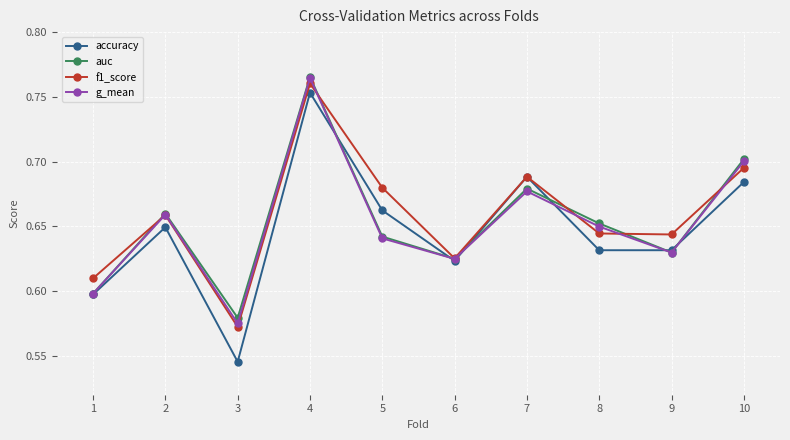

True or false: f1_score and g_mean cross at least once.

True